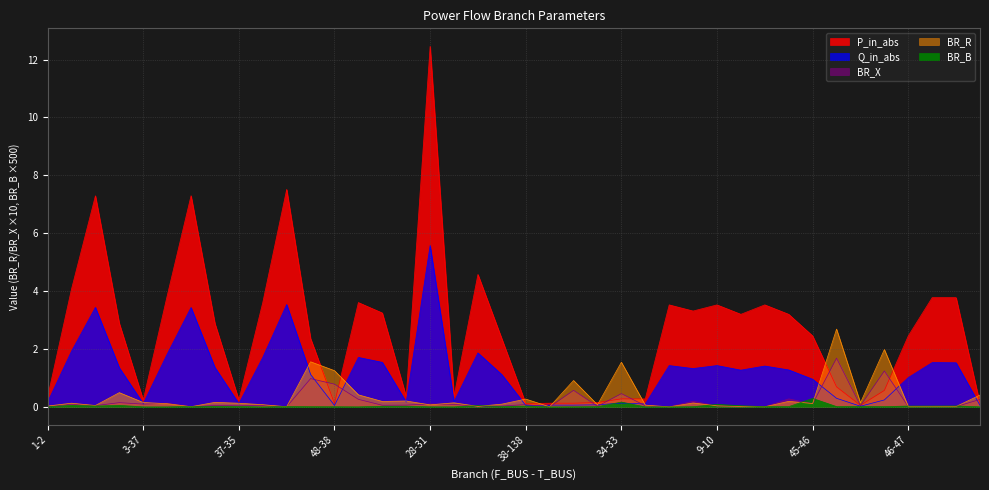

Count the number of categories in the chart.

40